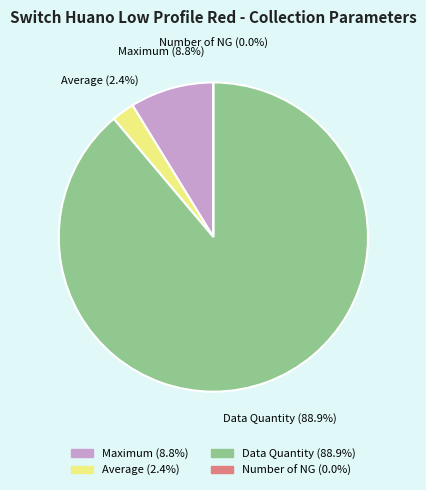

Which category accounts for the majority?

Data Quantity